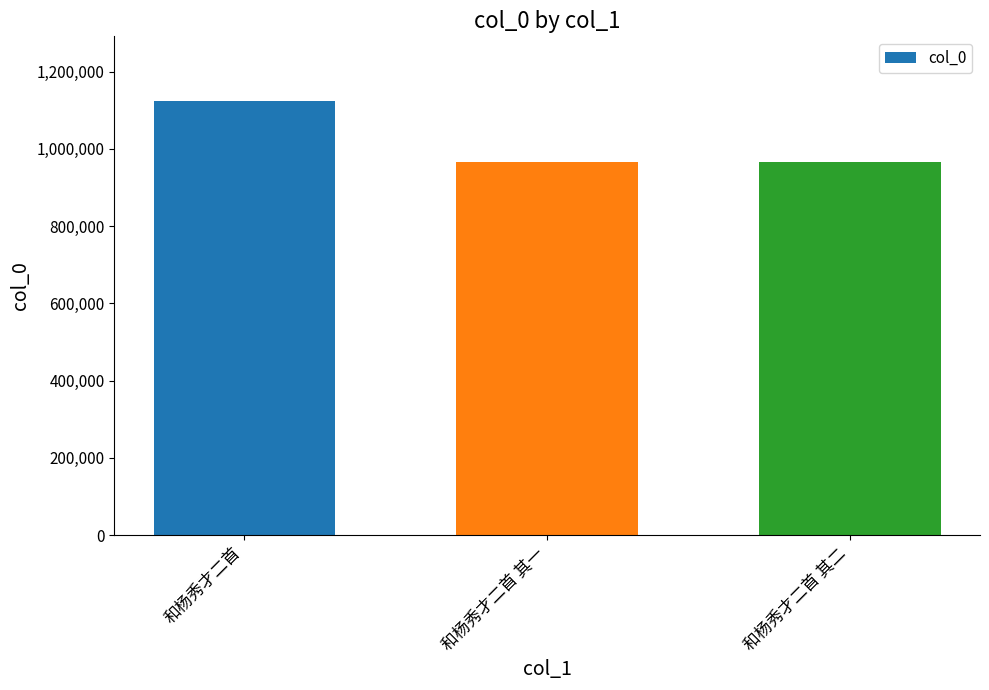

Between 和杨秀才二首 其二 and 和杨秀才二首, which is larger?

和杨秀才二首